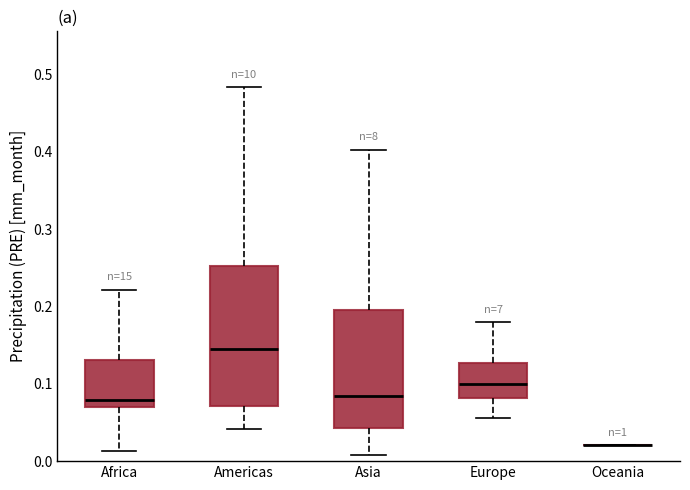

Where is the lower edge of the box for Africa on the y-axis? The values are not printed on the chart, so give them approximately, as read against the axis.

0.07